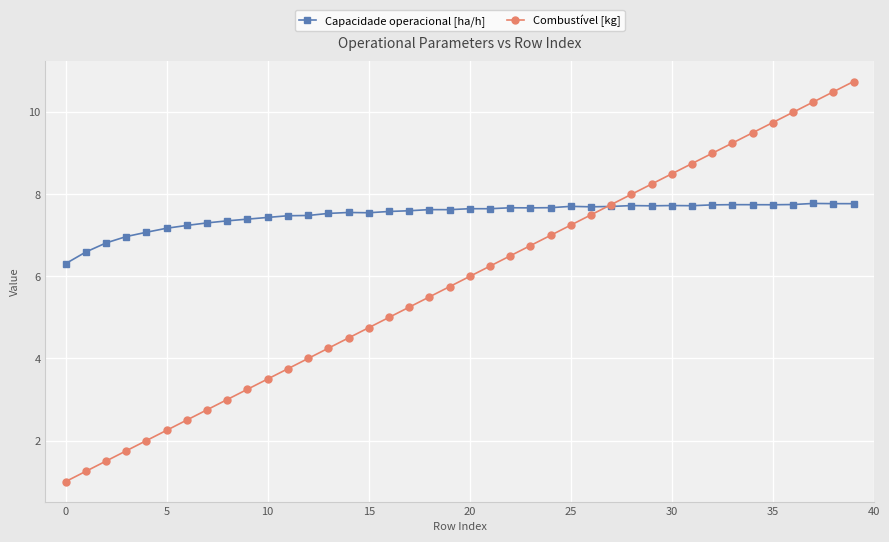

Which series has the largest total across all categories?

Capacidade operacional [ha/h]